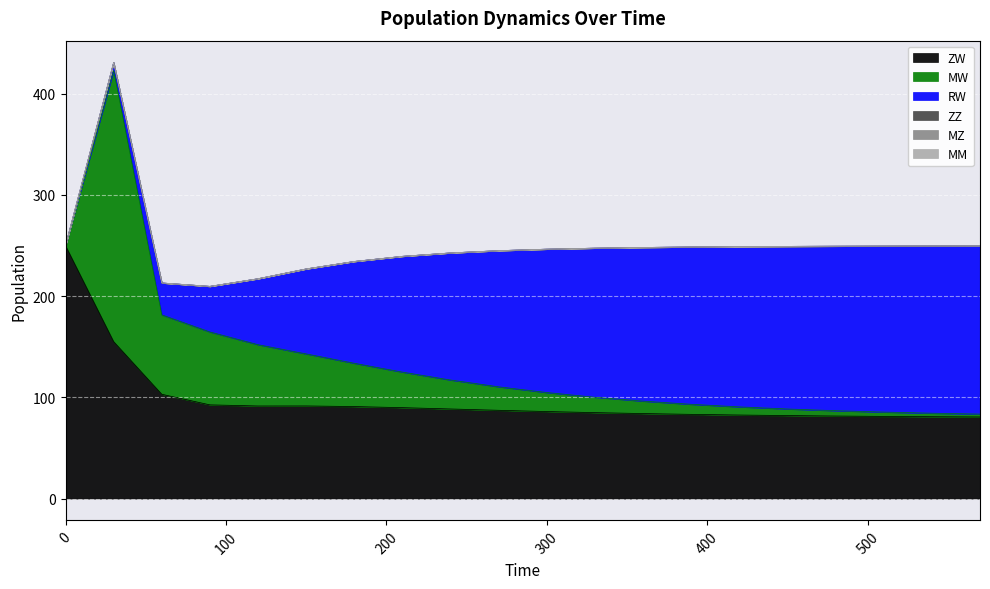

What is the sum of all MW values?

746.6